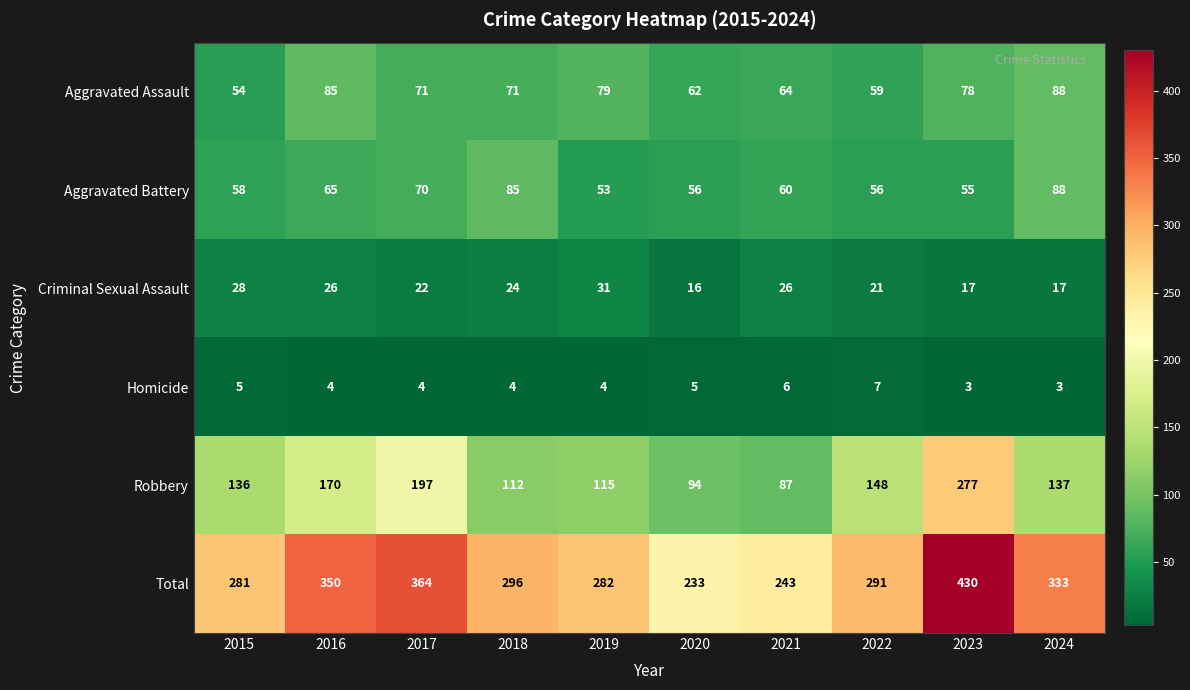

Count the number of categories in the chart.

10